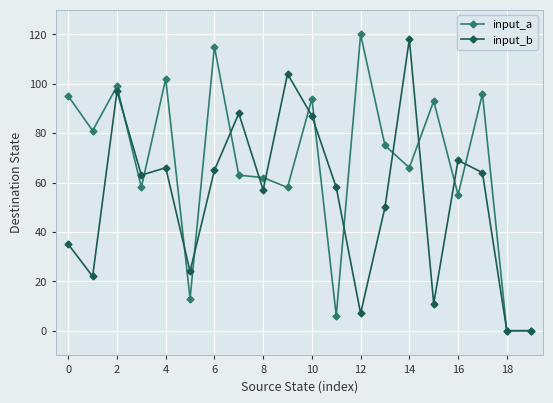

Reading left to right, transcribe all the data shown in this chart.

input_a: 95	81	99	58	102	13	115	63	62	58	94	6	120	75	66	93	55	96	0	0
input_b: 35	22	97	63	66	24	65	88	57	104	87	58	7	50	118	11	69	64	0	0